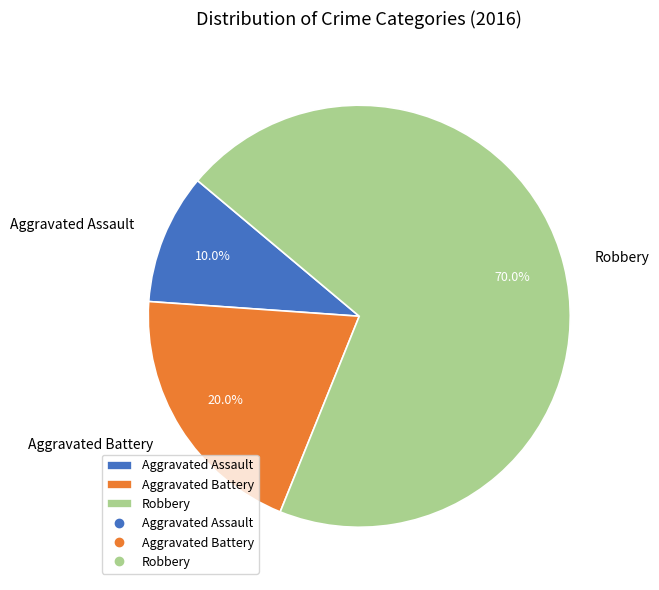

Is Aggravated Assault the majority of the pie?

No